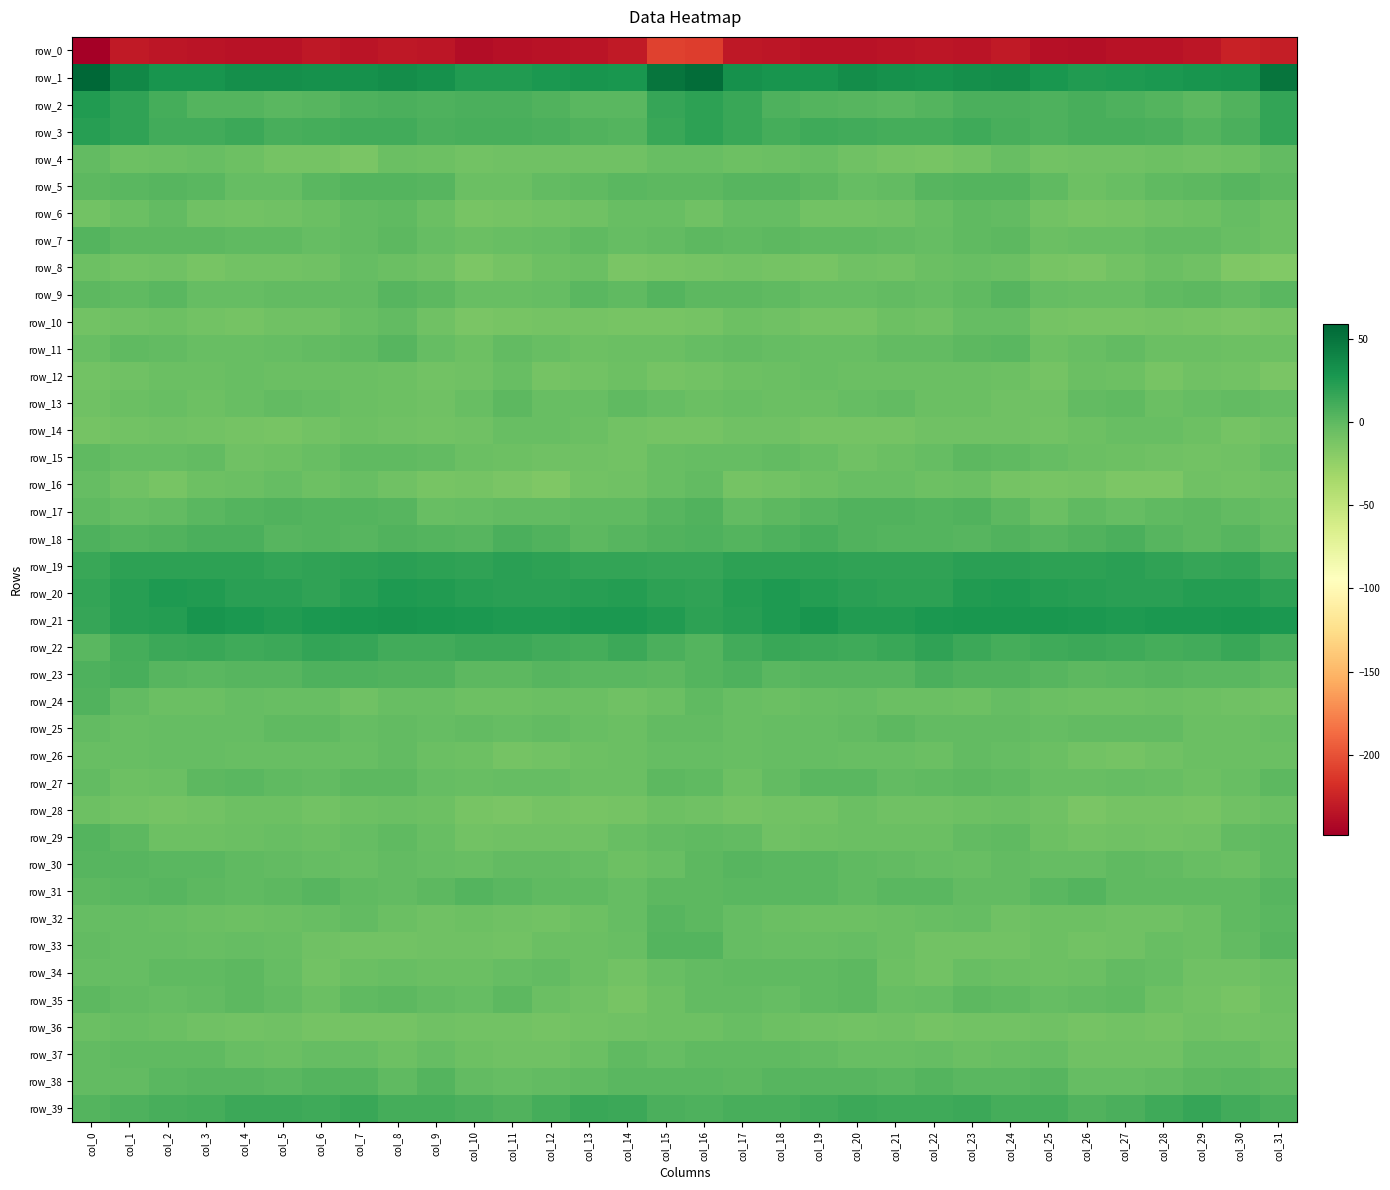

What is the approximate value of row_24 at col_13?

-5.3